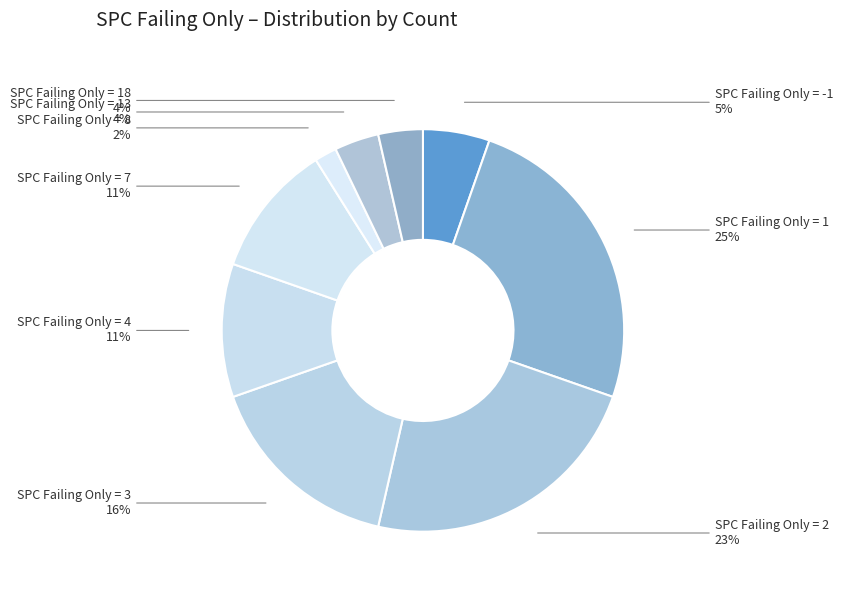

How many slices are in this pie chart?

9